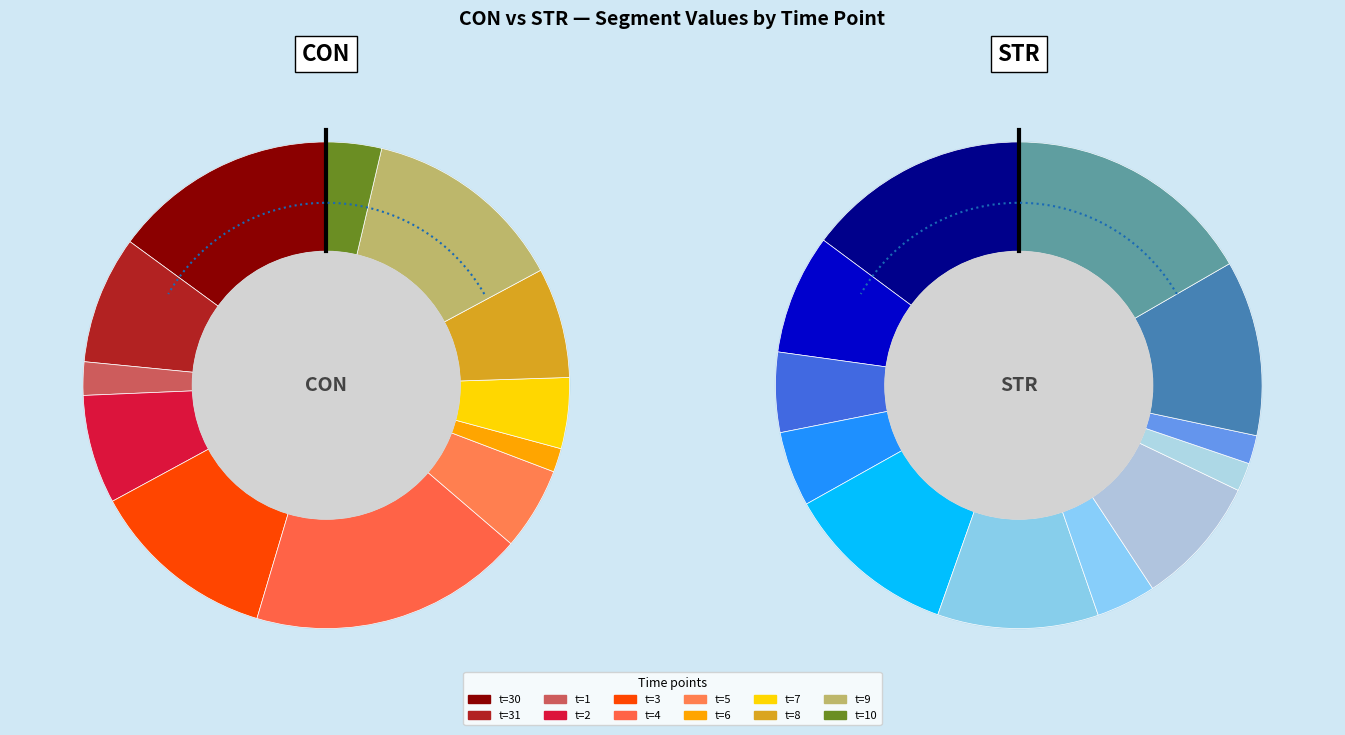

Count the number of slices in the pie.

12